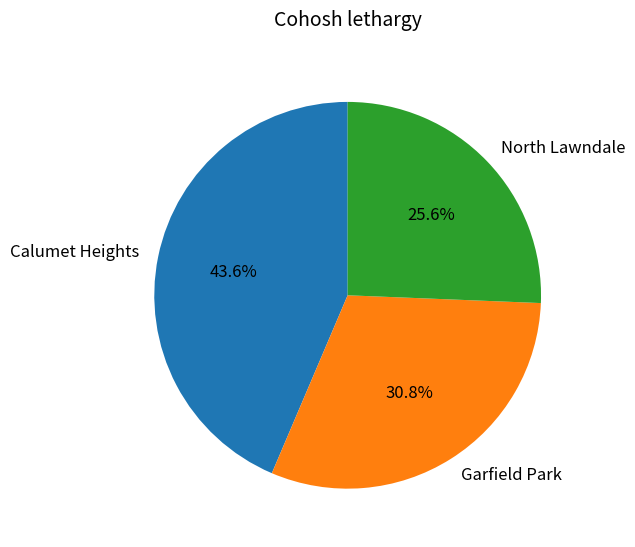

Rank the categories by value from lowest to highest.

North Lawndale, Garfield Park, Calumet Heights